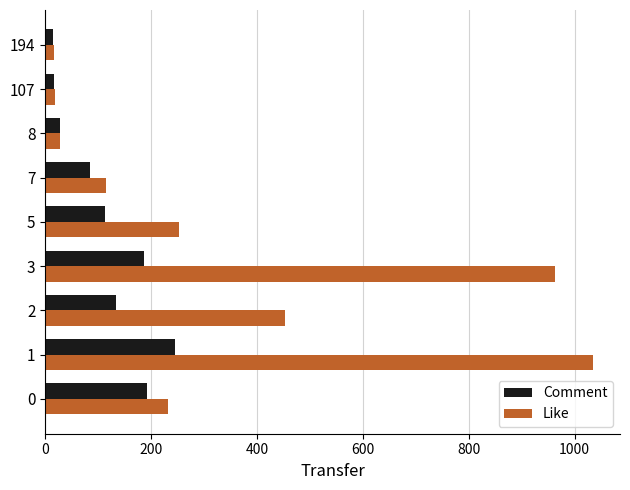

At which category is the sum across all series the highest?

1